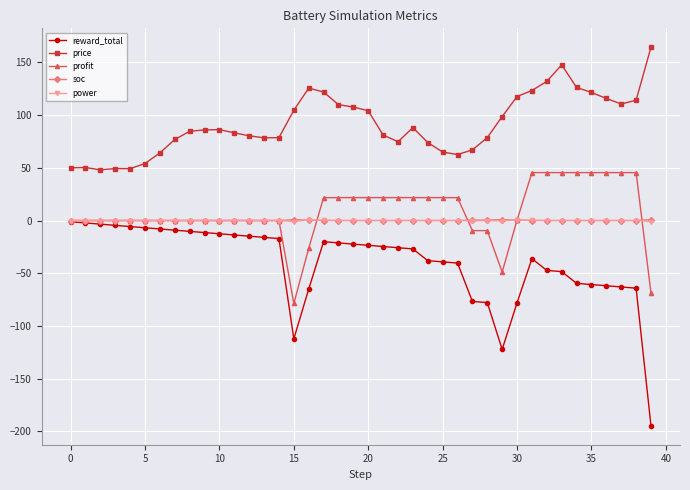

Which series has the largest total across all categories?

price